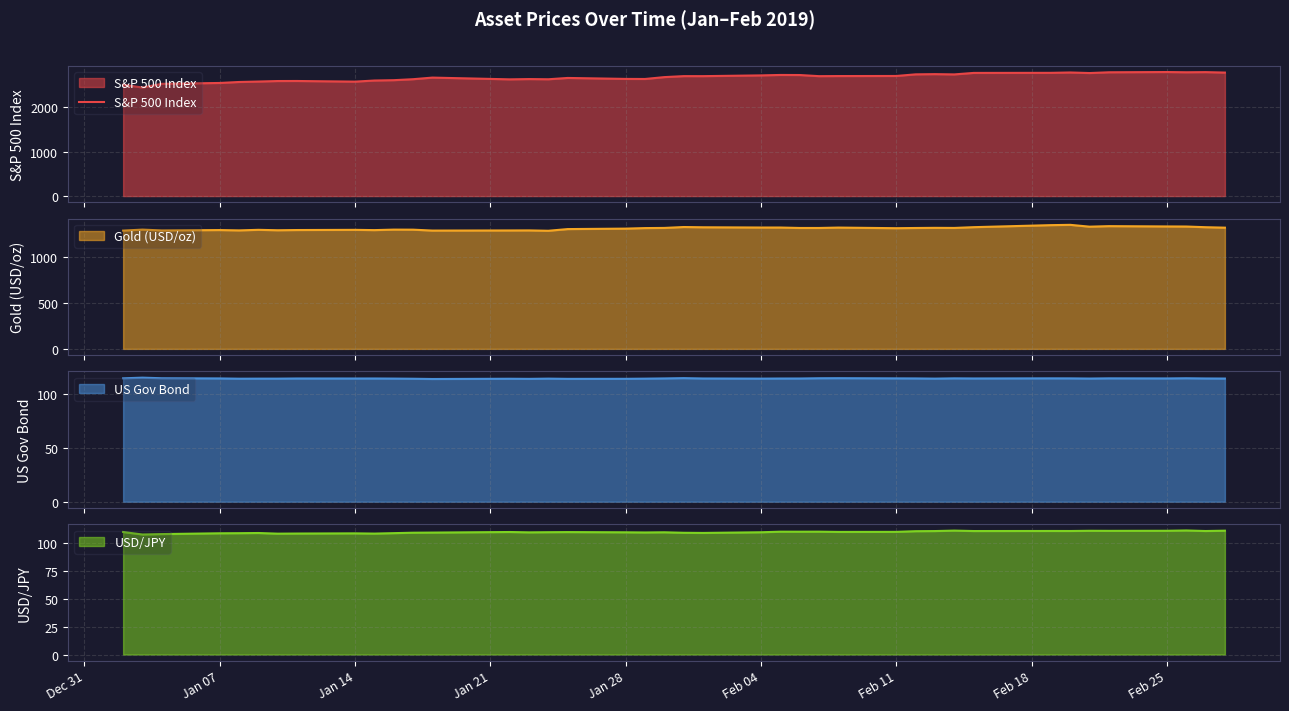

What is the difference between the maximum and second lowest values?

286.0